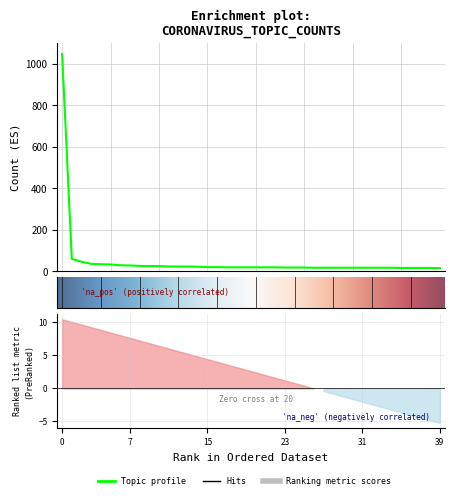

Does the chart display data point markers on the line(s)?

No